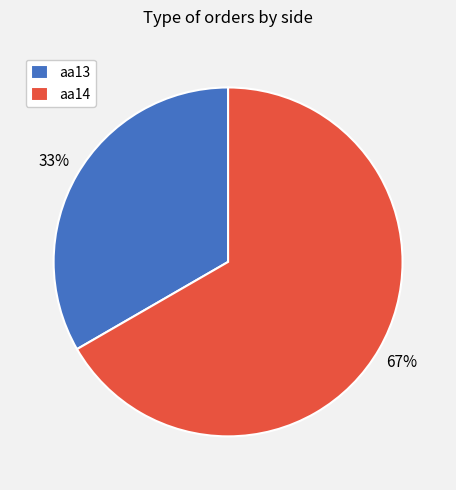

True or false: aa13 accounts for 33% of the total.

True